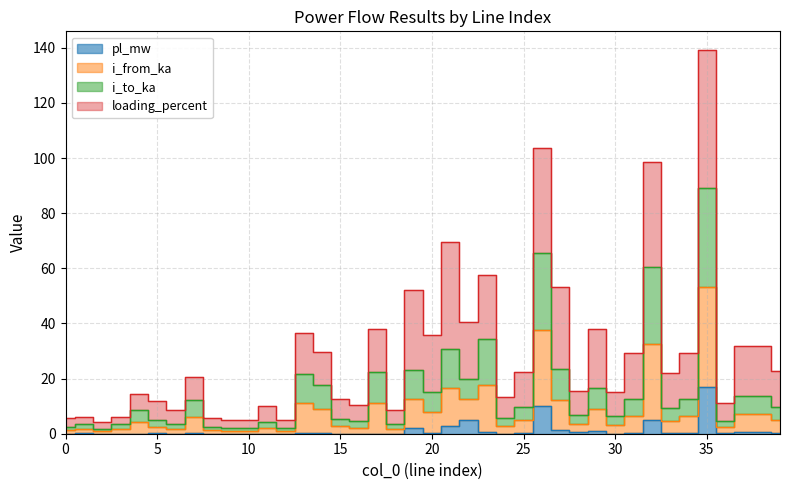

What value does the pl_mw series have at 1?

0.1